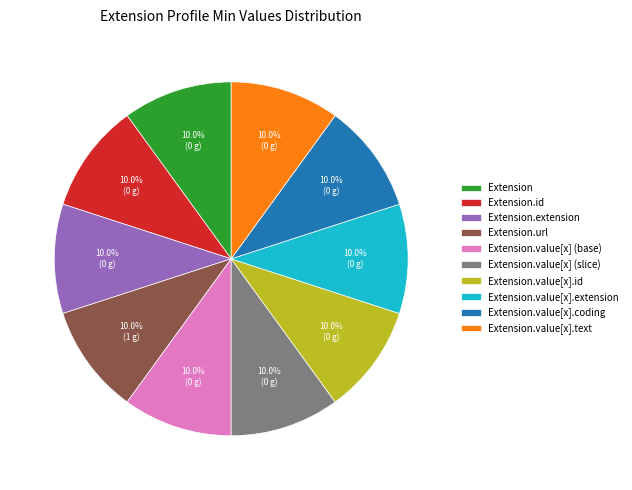

Does Extension.extension represent more than half of the total?

No